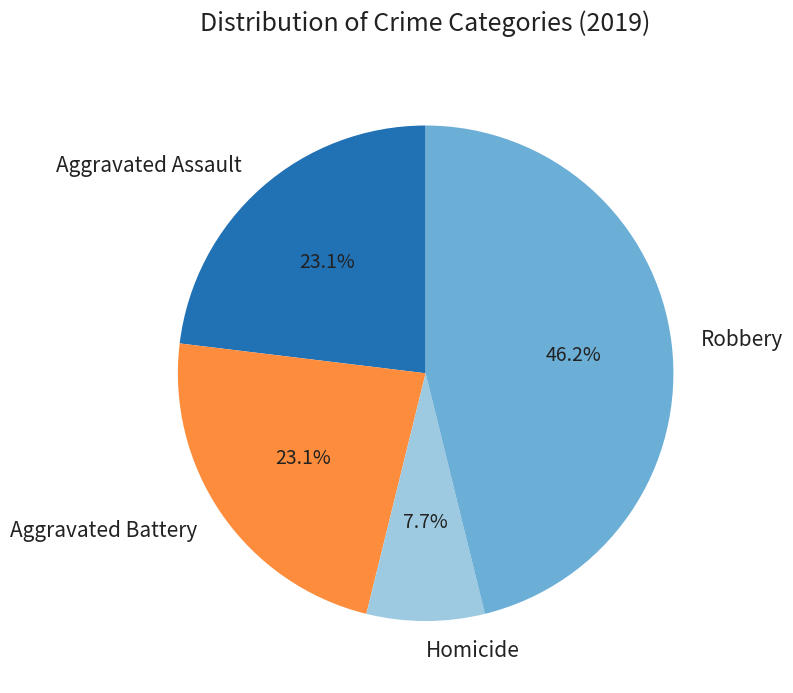

True or false: Robbery accounts for 53% of the total.

False